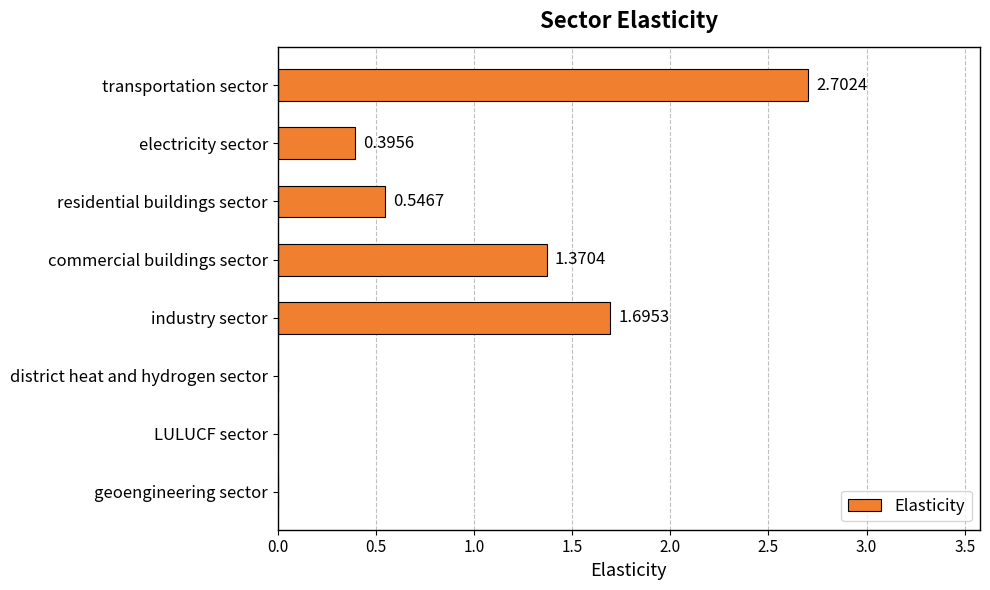

Which has a higher value, residential buildings sector or district heat and hydrogen sector?

residential buildings sector